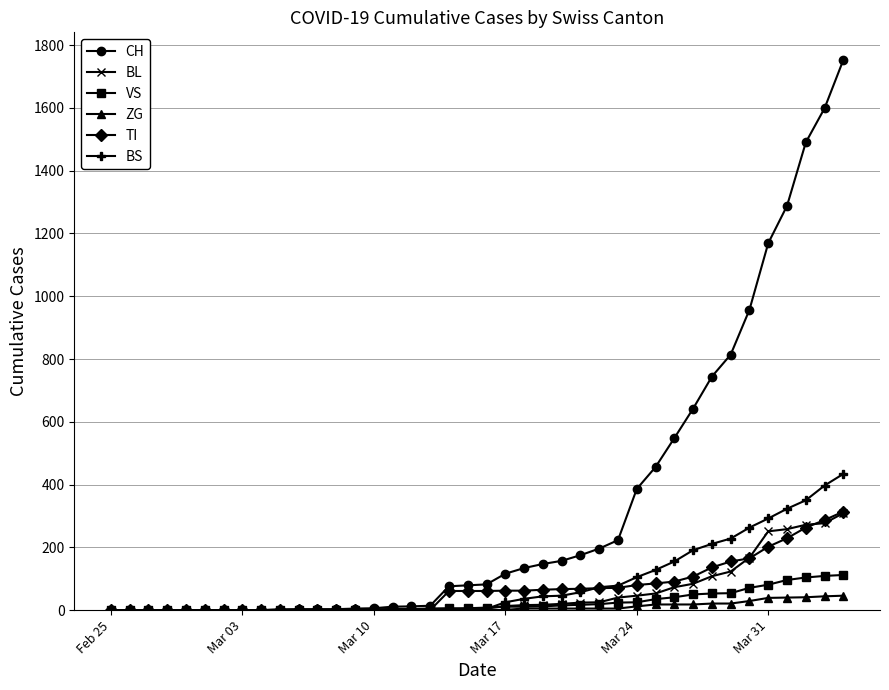

At how many categories does at least one series exceed 491?

10